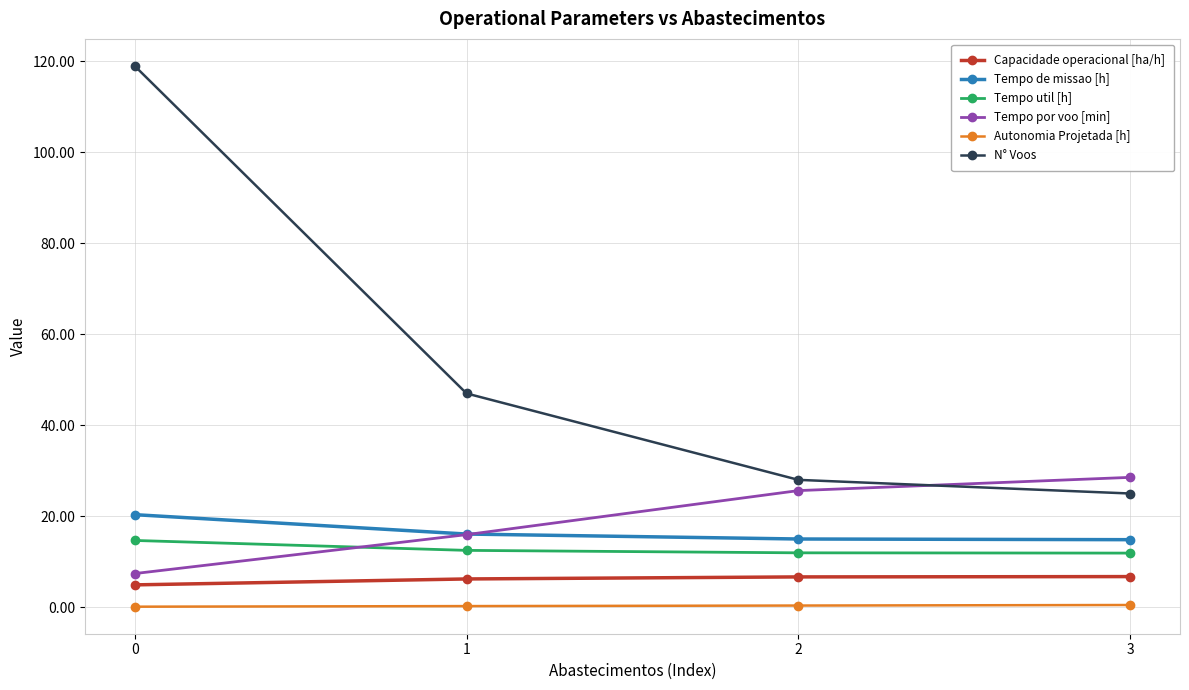

How many data points in Tempo de missao [h] are above 16?

2